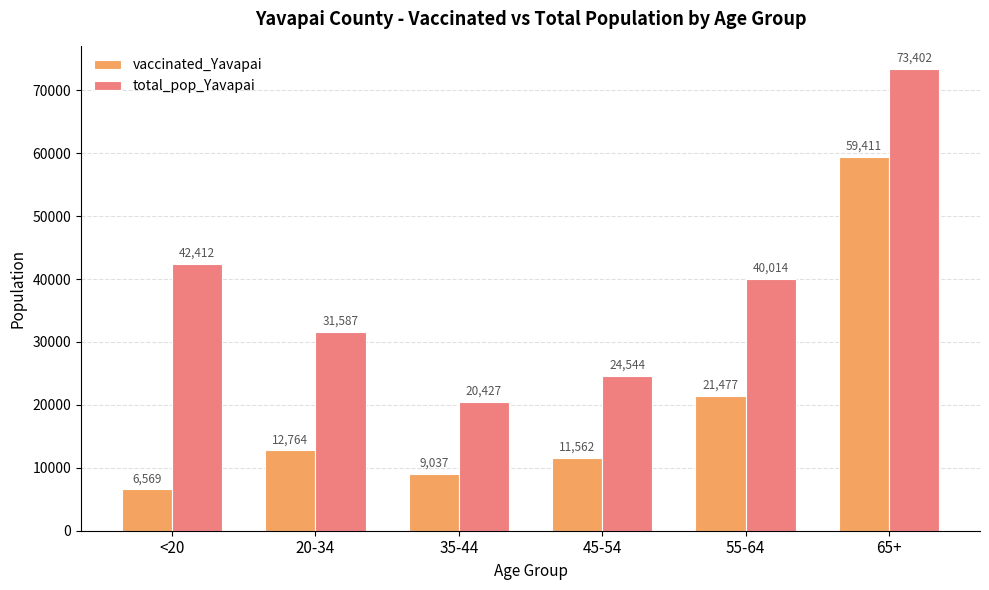

What is the maximum value shown in the chart?

73402